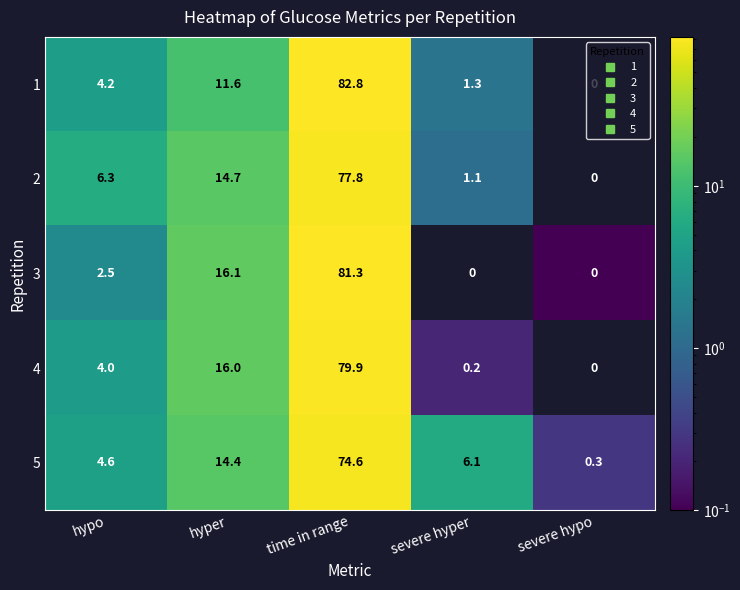

Where does the 3 series first go above 2?

hypo